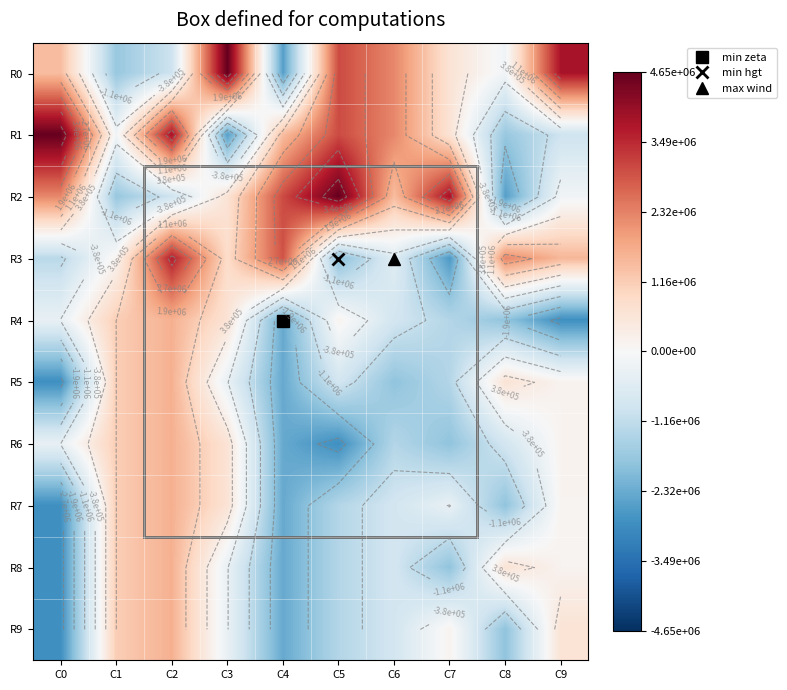

How many values in R2 are below zero?

4